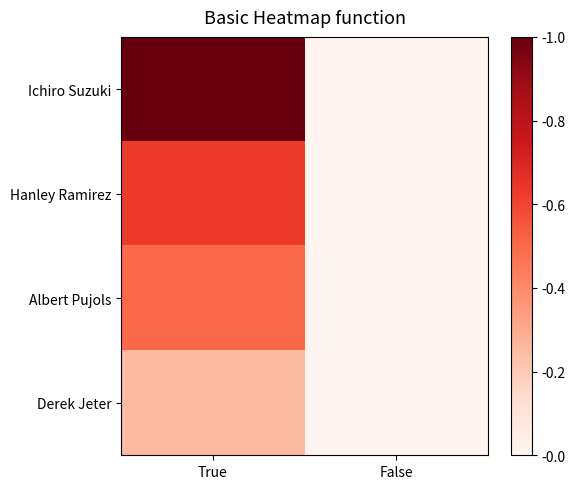

Which label corresponds to the smallest value in the chart?

False